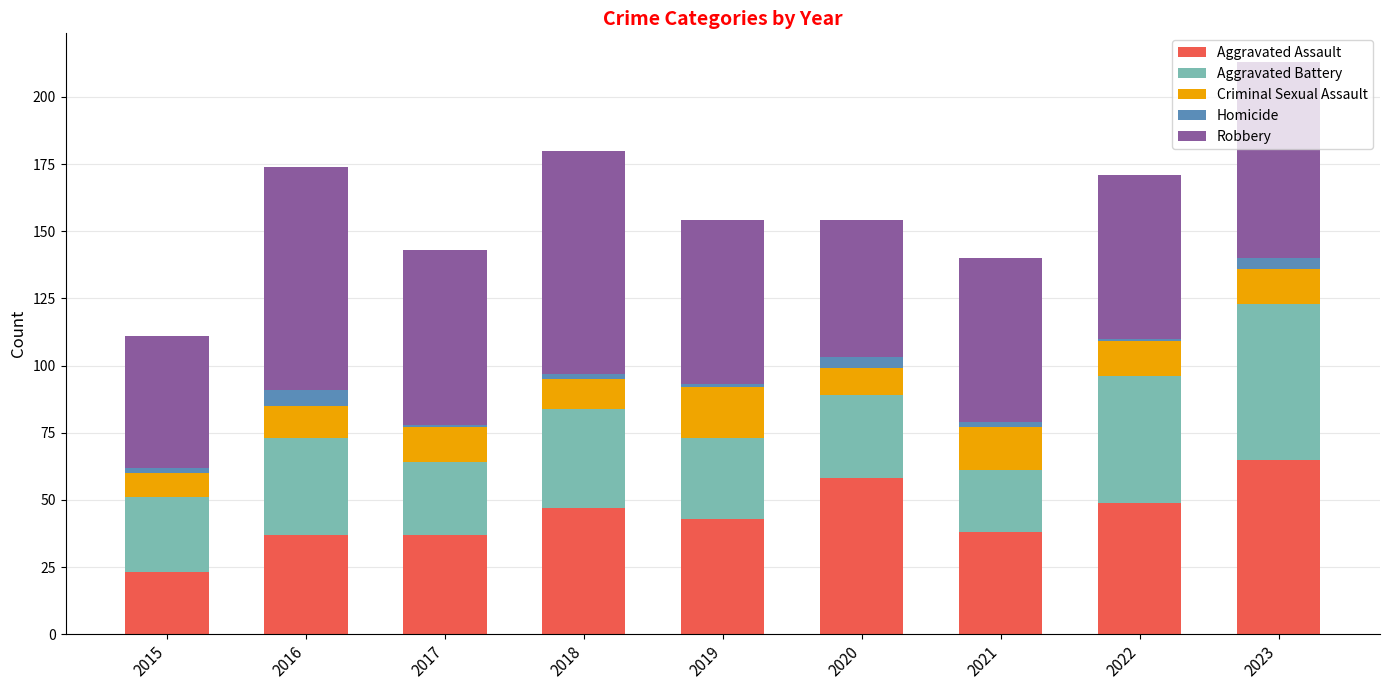

At which category is the sum across all series the highest?

2023